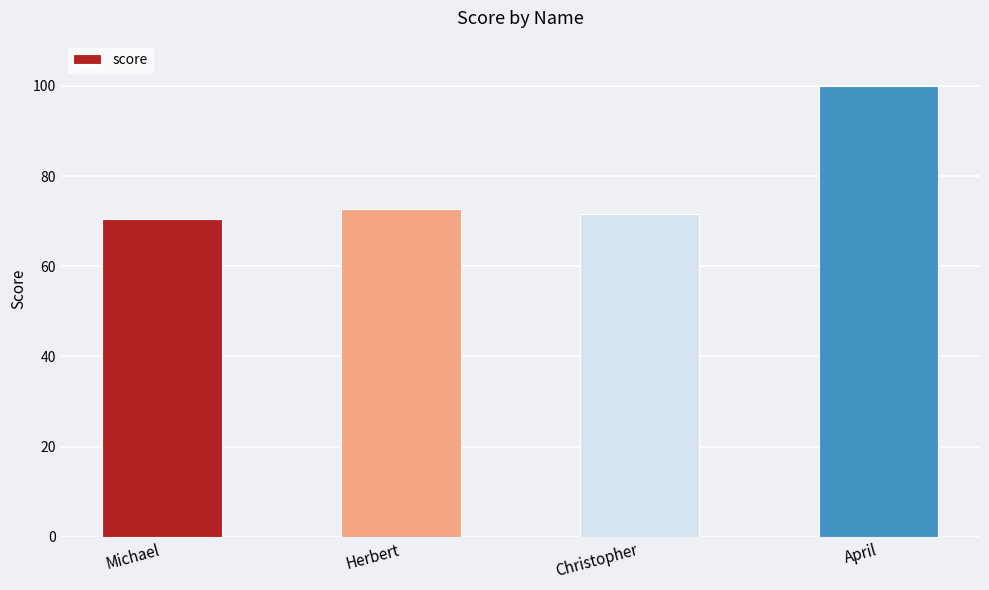

Reading left to right, extract all data points from this chart.

70.4	72.7	71.6	100.0